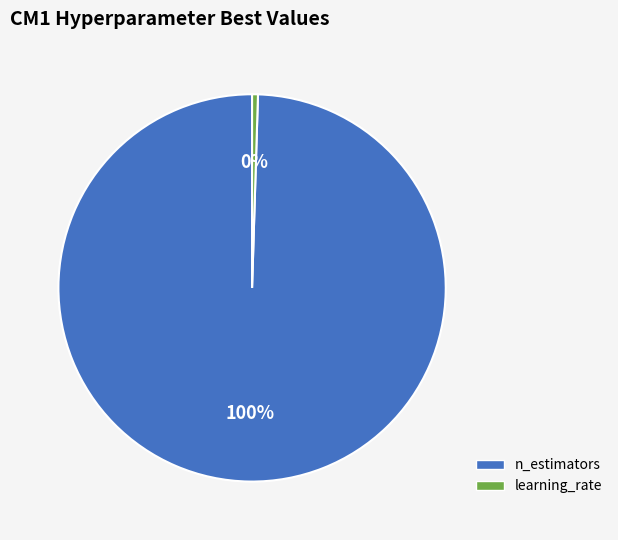

To the nearest percent, what is the average slice percentage?

50%